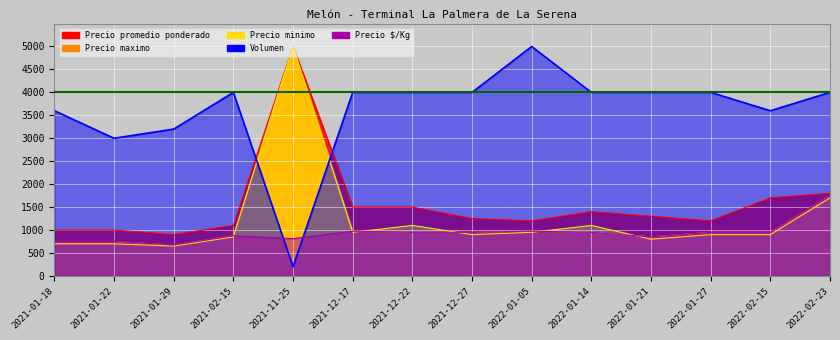

What is the label of the 9th point from the right?

2021-12-17